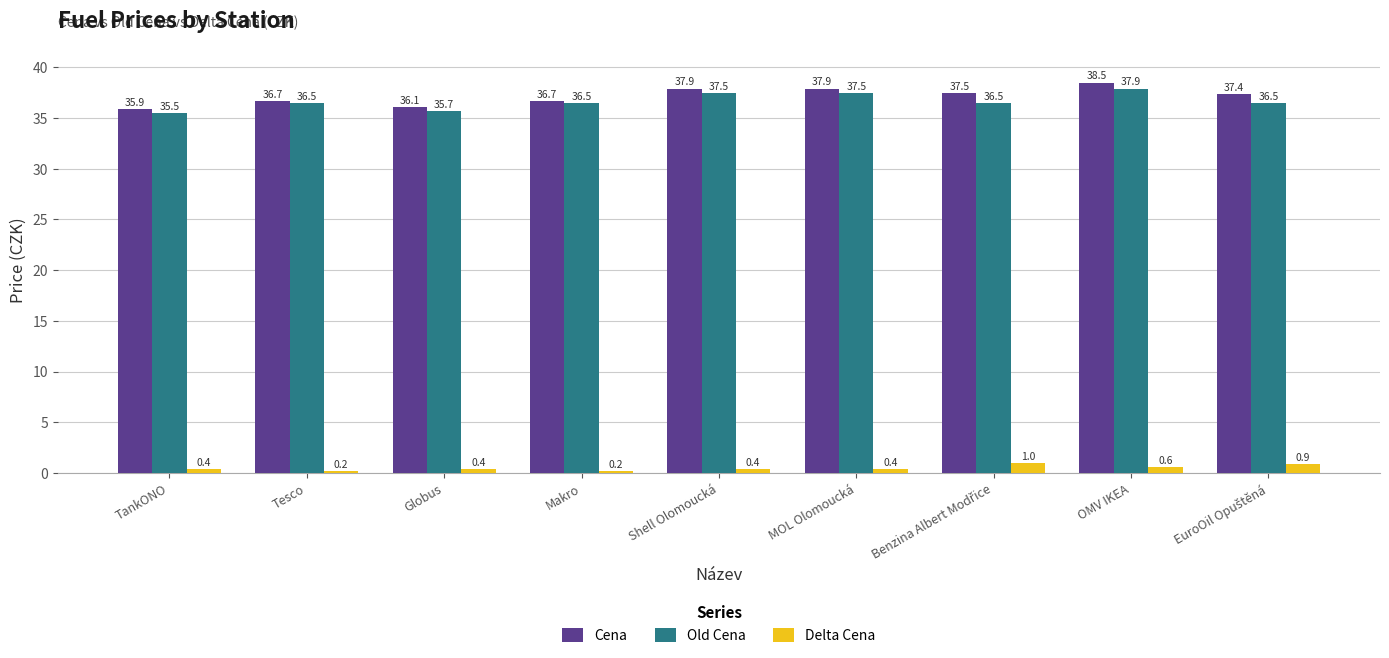

What is the average value of the Cena series?

37.2